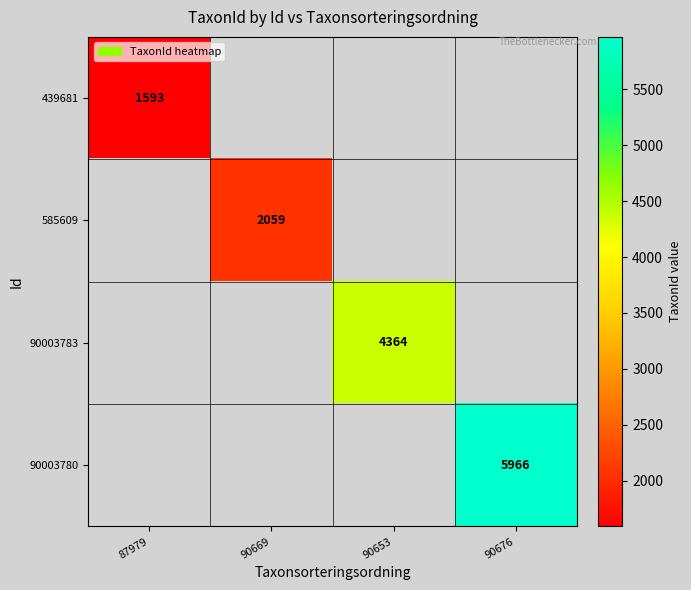

Is the value of 585609 at 90669 greater than the value of 90003780 at 90676?

No